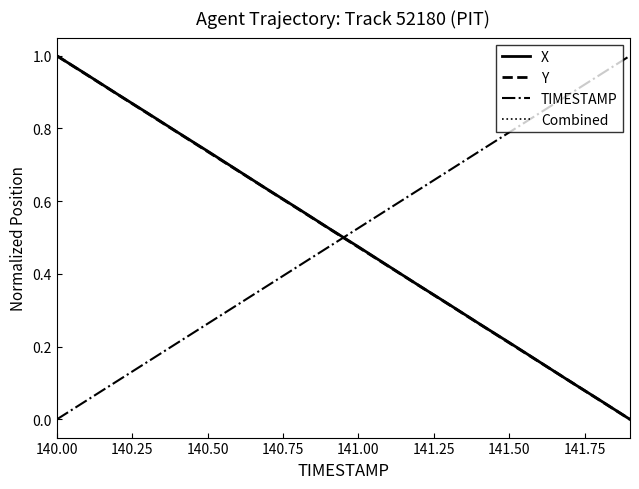

After their last crossing, which series has the higher values: TIMESTAMP or X?

TIMESTAMP